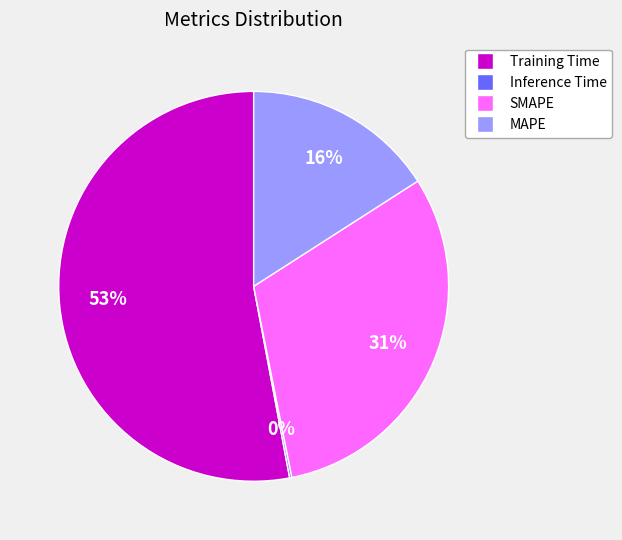

Does SMAPE represent more than half of the total?

No